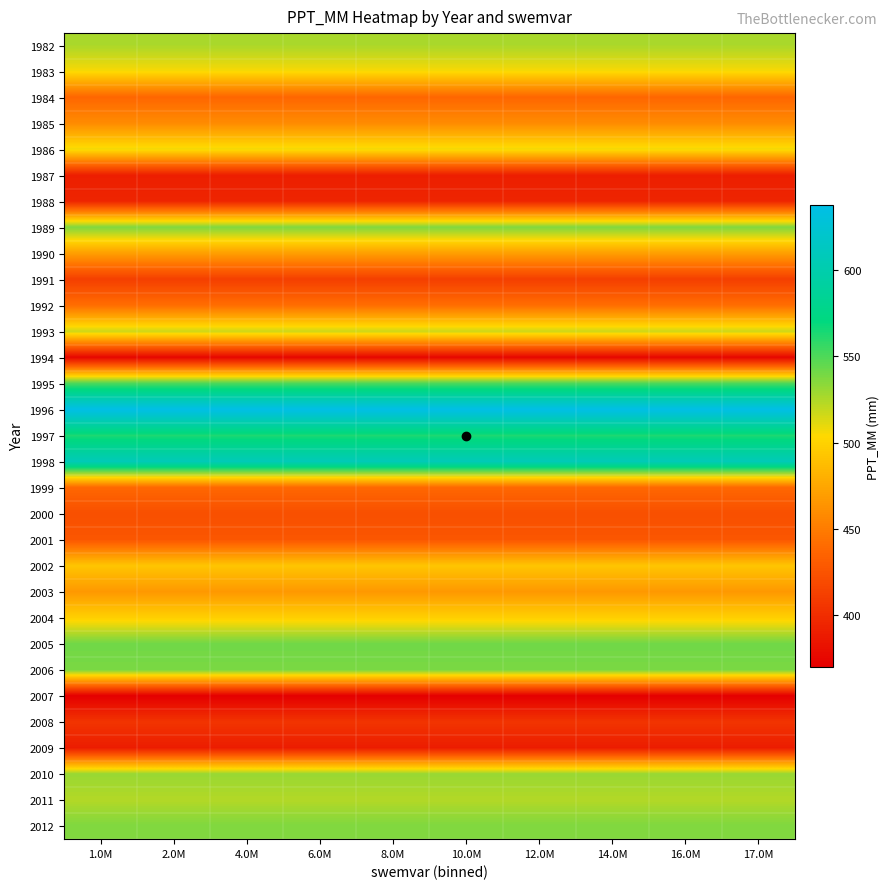

At 1.0M, list the series in order from largest to smallest.

1996, 1998, 1997, 1995, 2005, 2006, 2012, 1989, 2010, 1982, 2011, 1993, 1986, 1983, 2004, 2002, 1990, 2003, 1985, 1992, 1999, 1984, 2001, 2000, 1991, 2008, 1988, 1987, 2009, 1994, 2007